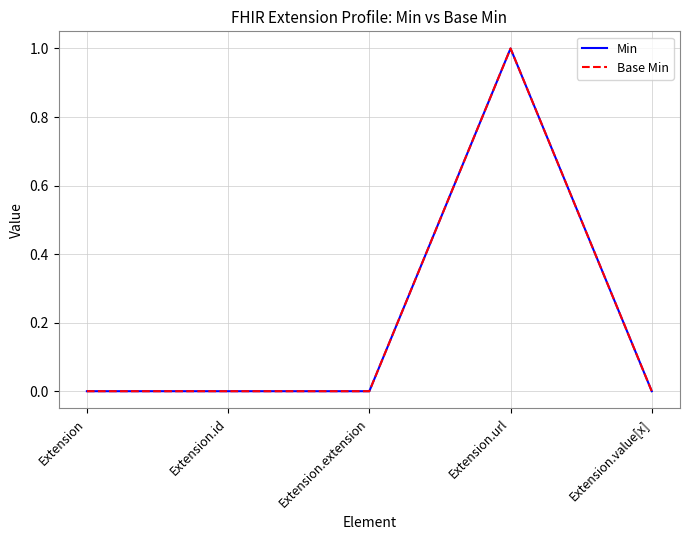

Does the chart have visible grid lines?

Yes